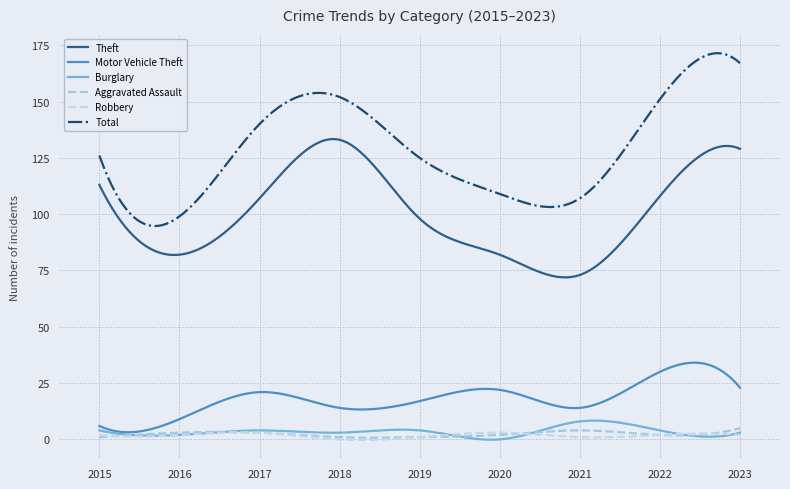

True or false: Total and Aggravated Assault cross at least once.

False